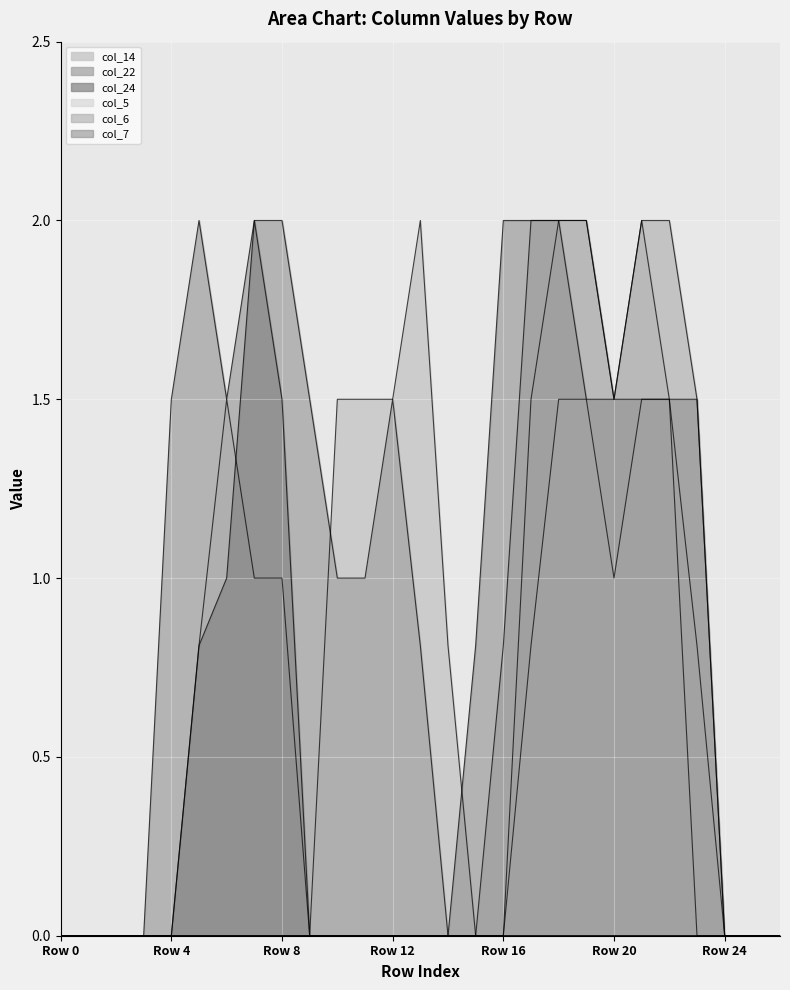

What are all the series names shown in the legend?

col_14, col_22, col_24, col_5, col_6, col_7